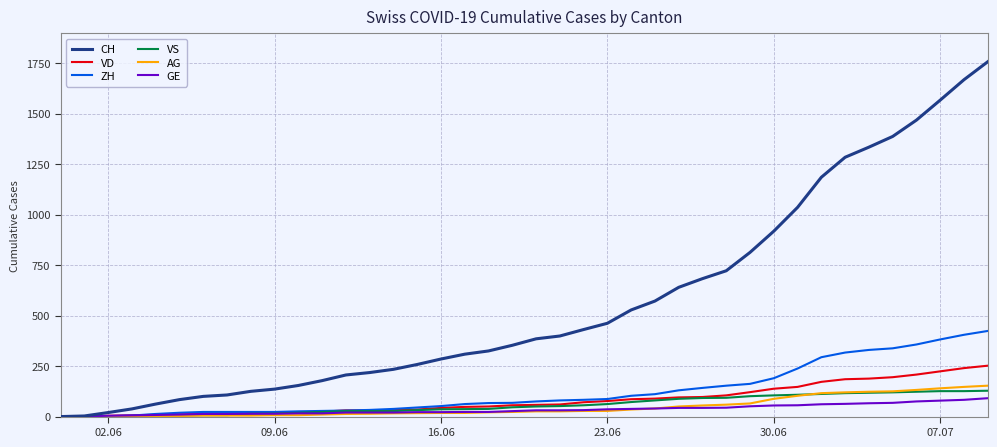

What is the highest value of the ZH series?

424